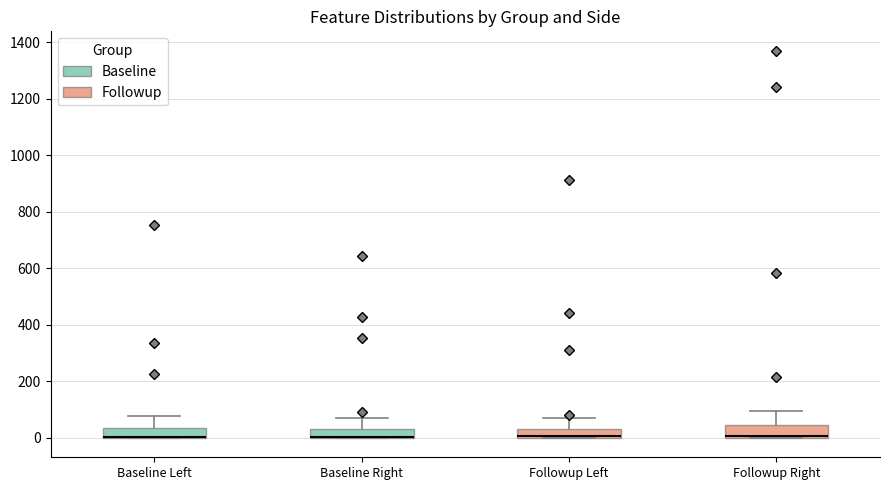

Where is the upper edge of the box for Followup Right on the y-axis? The values are not printed on the chart, so give them approximately, as read against the axis.

40